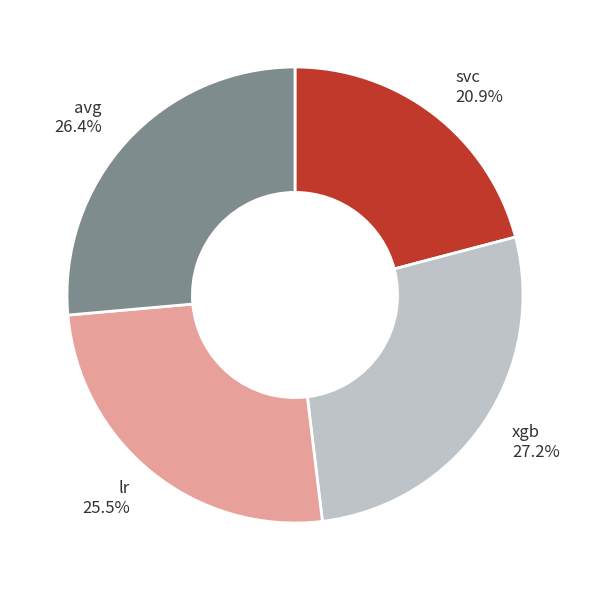

Is there any slice that represents more than half of the pie?

No